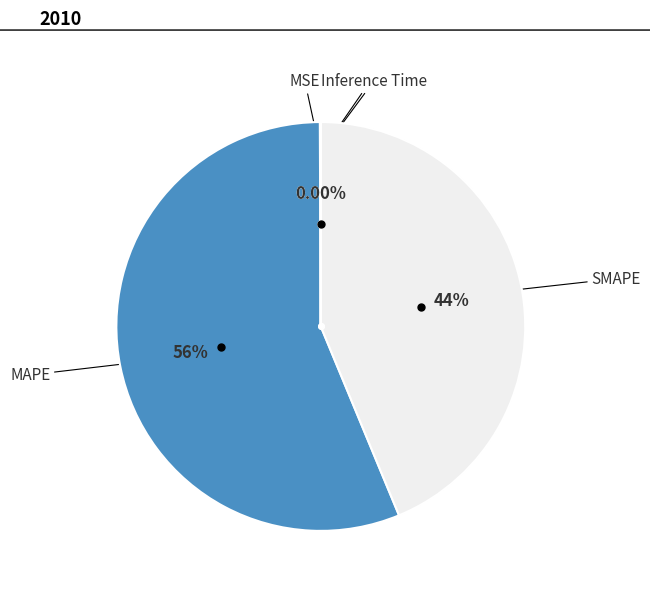

Does SMAPE account for over 50% of the chart?

No